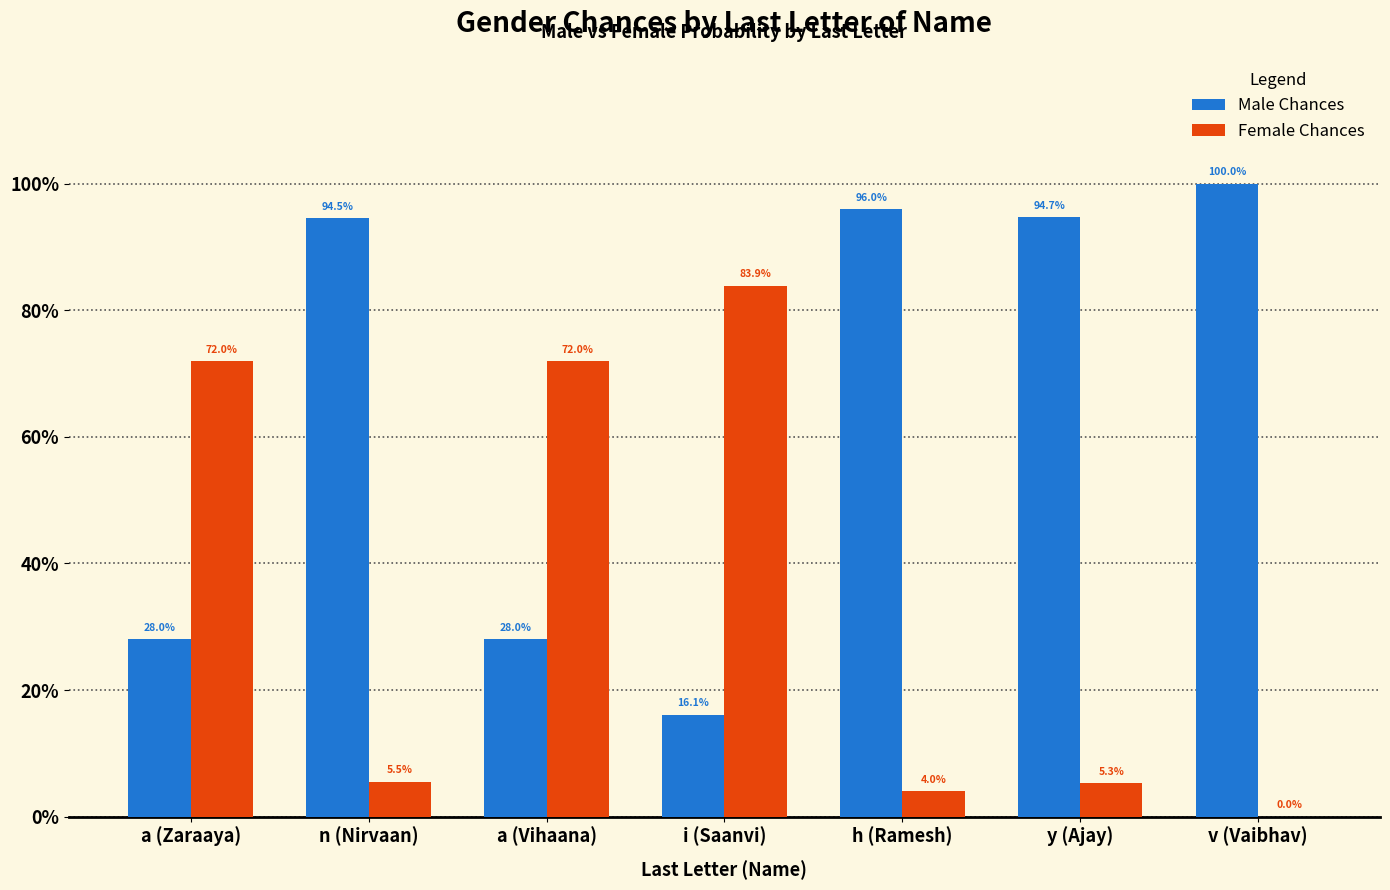

What is the value of the Male Chances bar at the 2nd from the left?

0.9